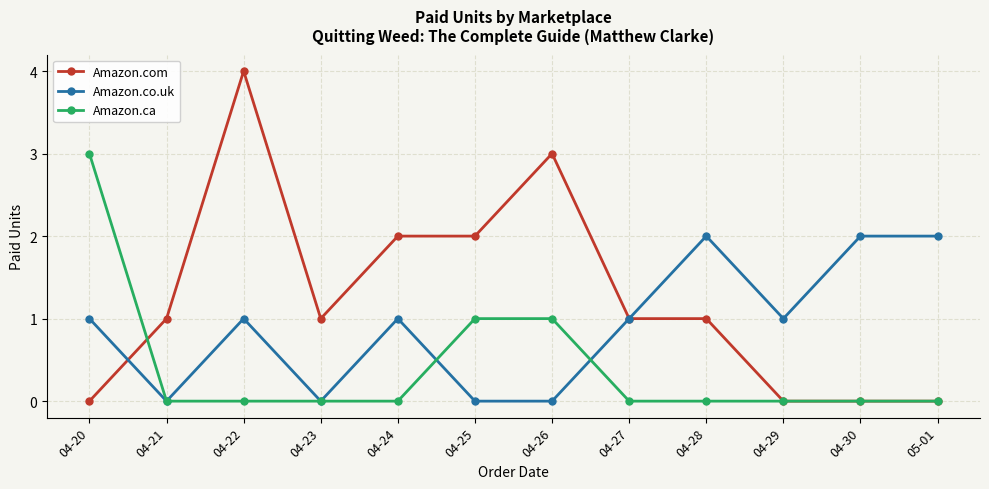

The Amazon.co.uk series shows 1 at 04-20. True or false?

True